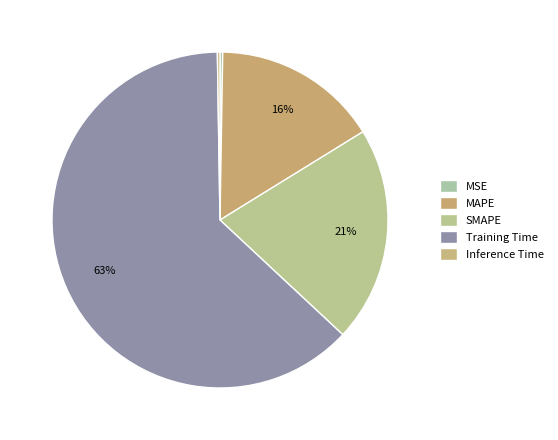

How many segments does this pie chart have?

5